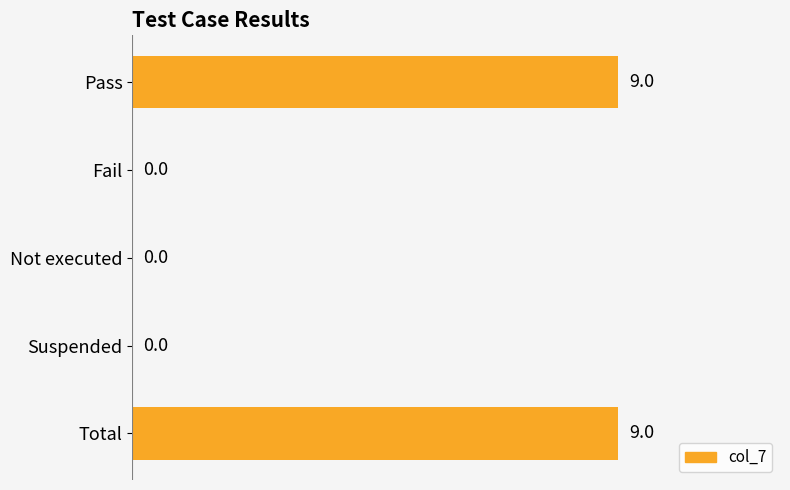

What is the sum of the values at Total and Pass?

18